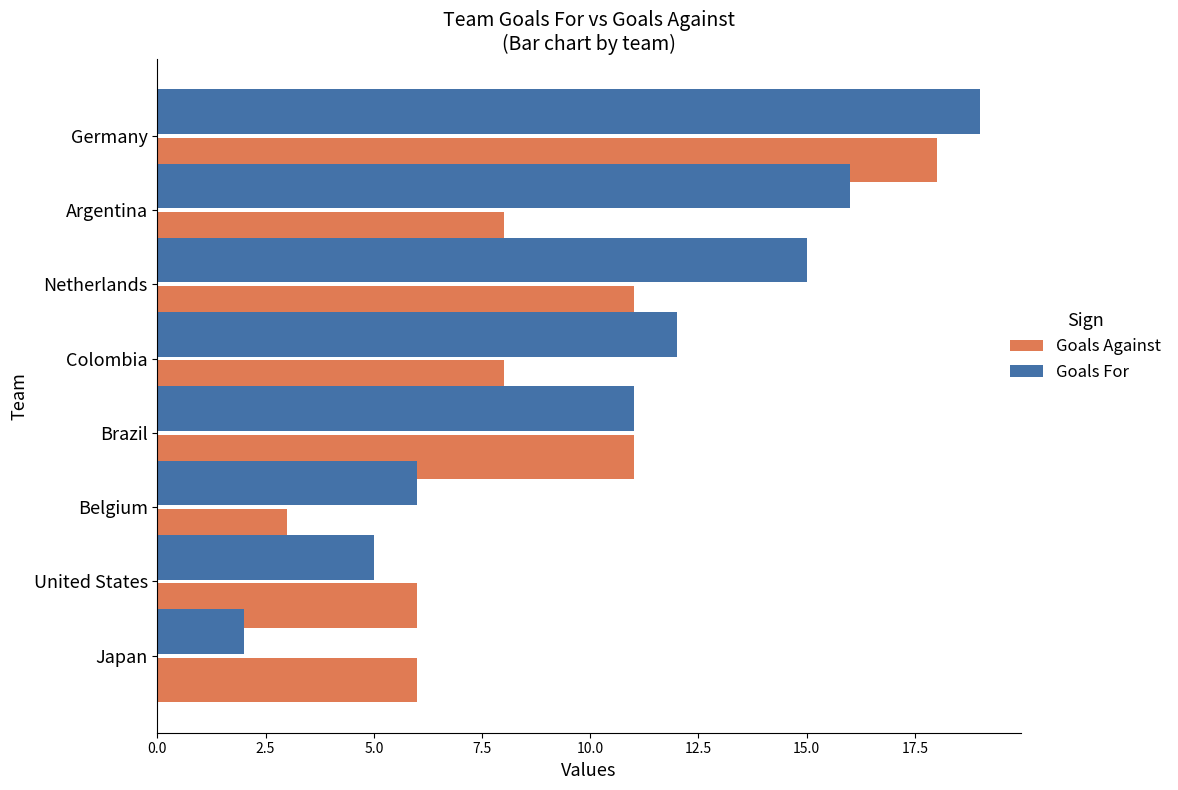

The value of Goals For at United States is 5. True or false?

True